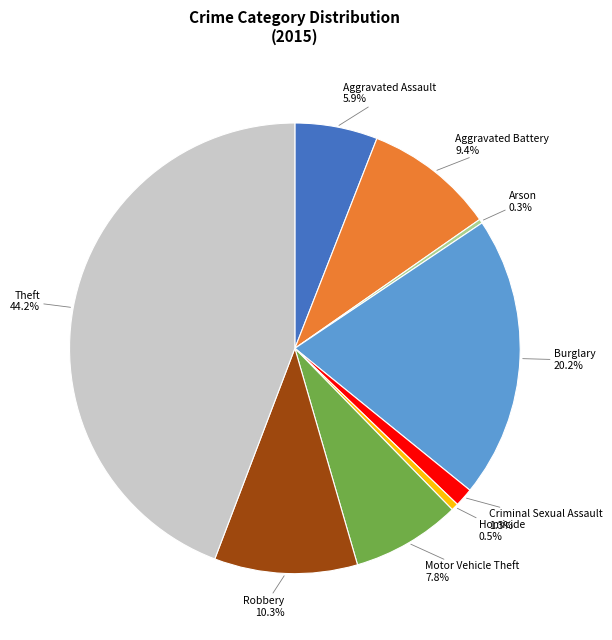

To the nearest percent, what is the difference between the largest and smallest slice percentages?

44%